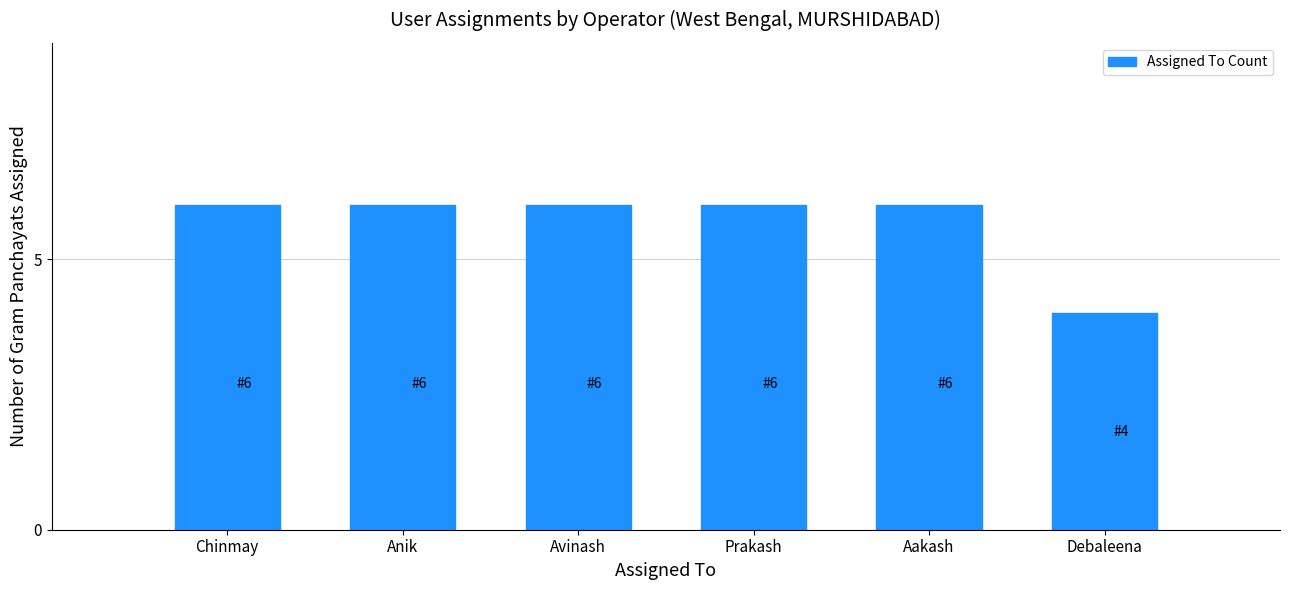

Reading left to right, extract all data points from this chart.

Chinmay=6	Anik=6	Avinash=6	Prakash=6	Aakash=6	Debaleena=4